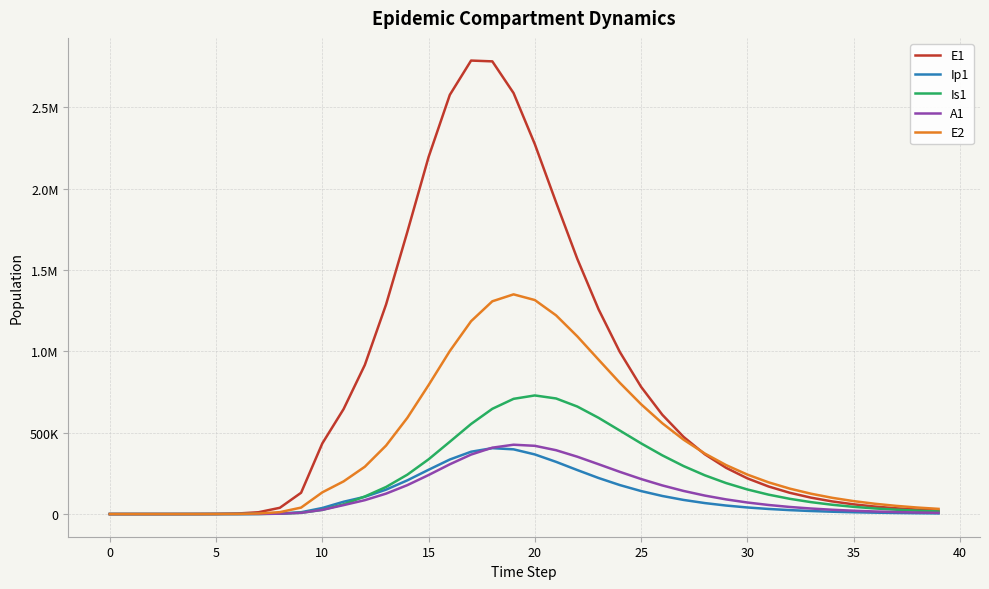

True or false: Ip1 and A1 intersect in this chart.

True